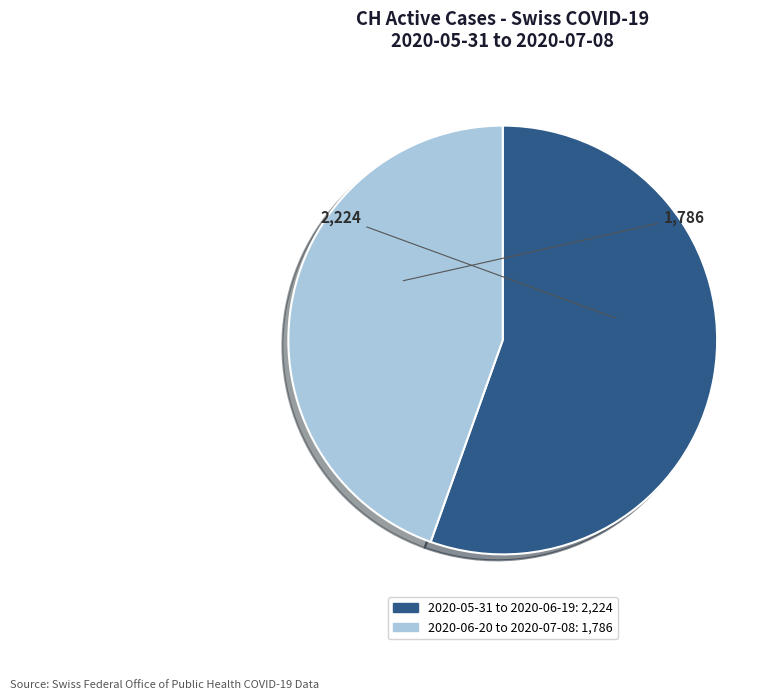

Does any single category account for the majority?

Yes